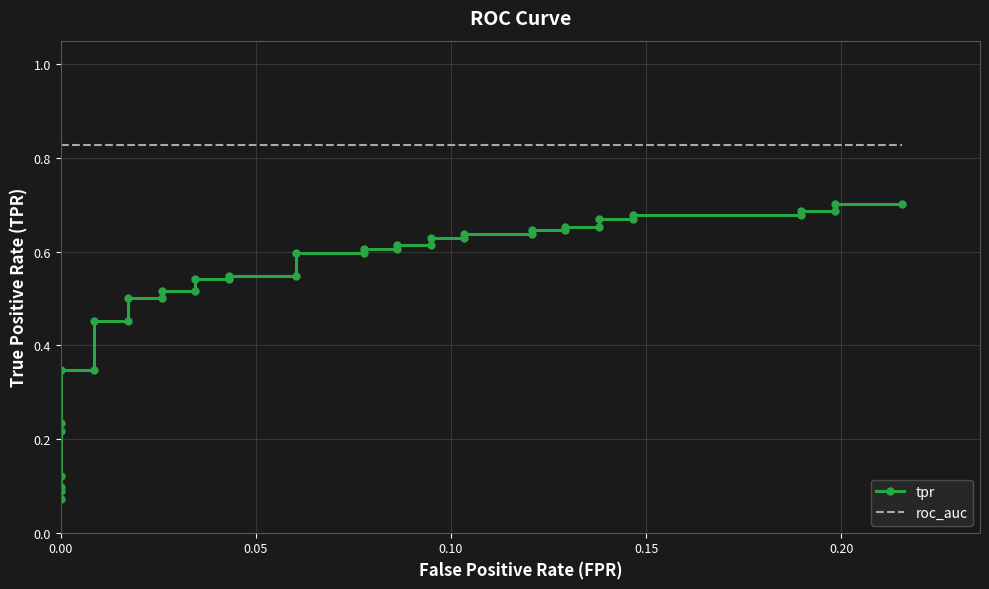

What are all the series names shown in the legend?

tpr, roc_auc